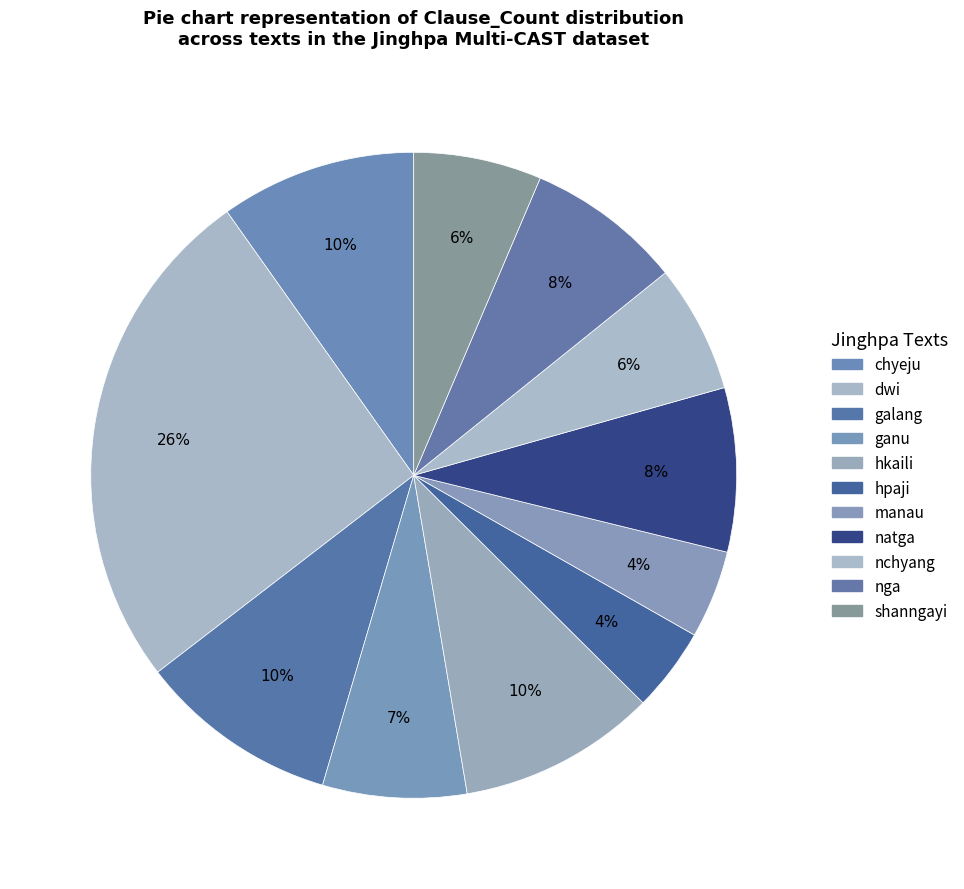

Is there any slice that represents more than half of the pie?

No